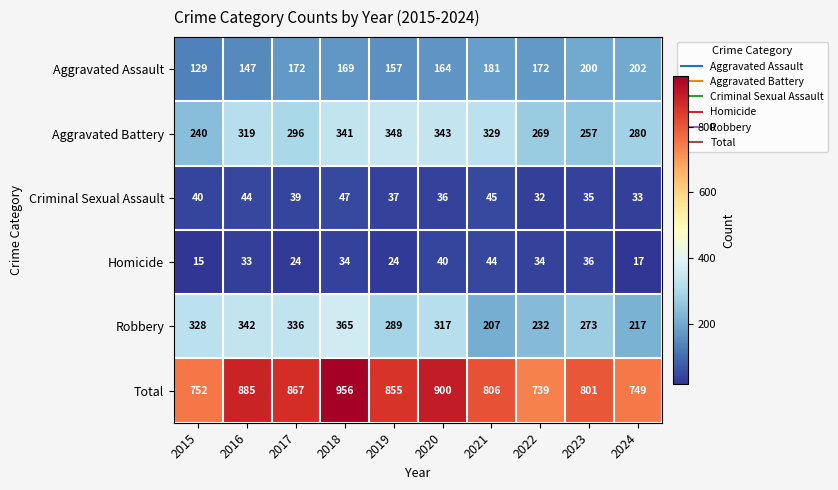

At which label is Aggravated Assault closest to 165?

2020